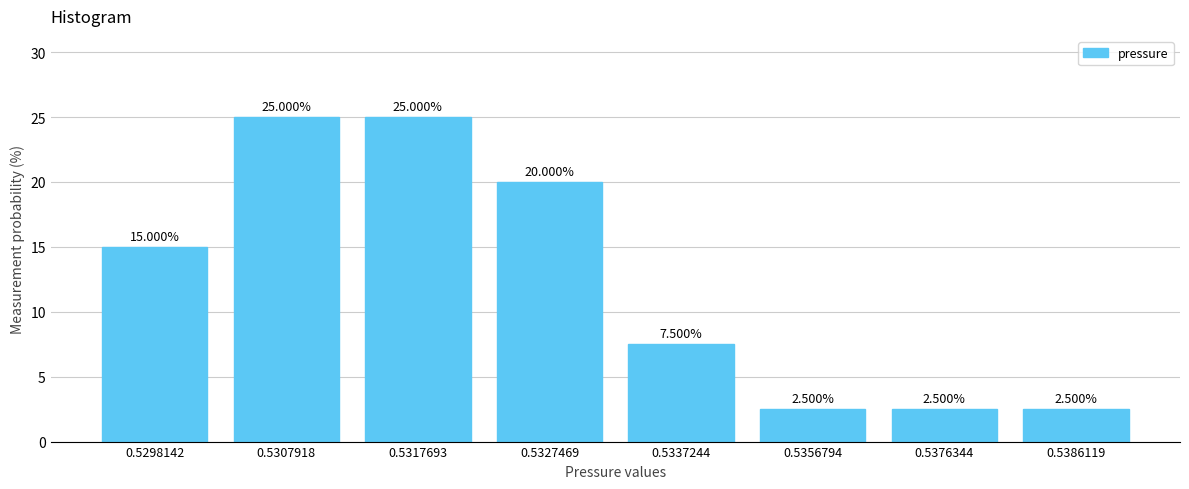

What is the sum of all values?

100.0